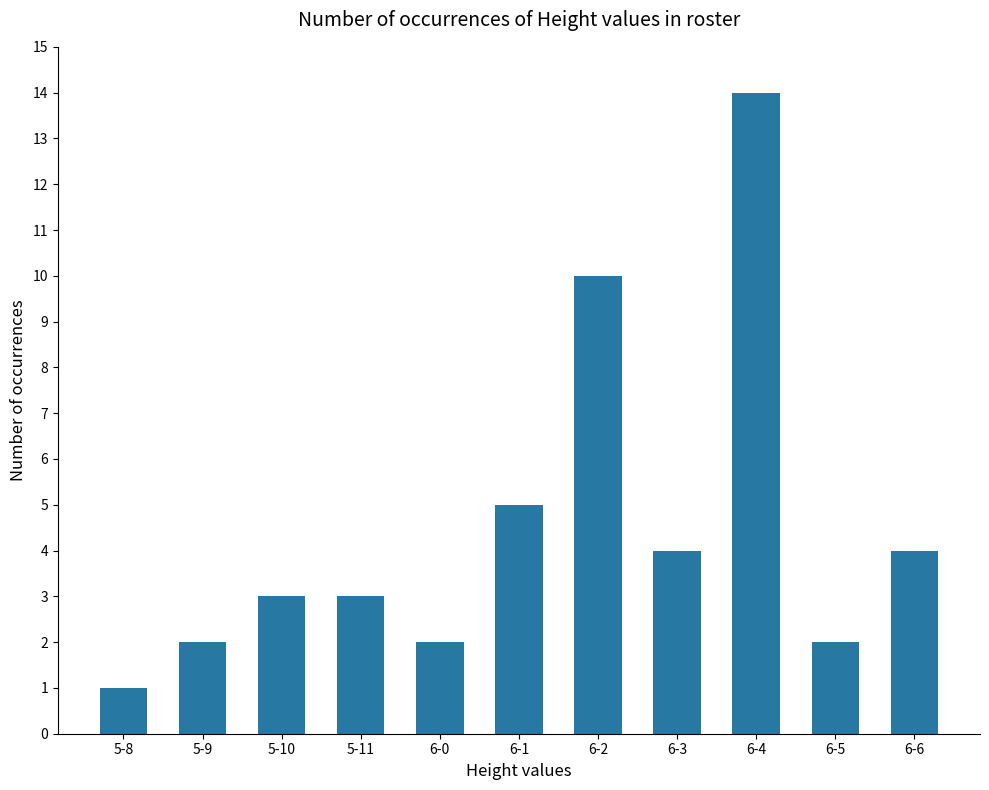

What is the value of the 1st bar from the left?

1